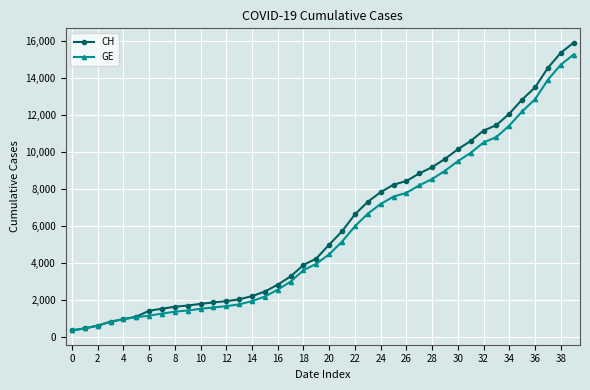

What is the value of the CH point at the 9th from the left?

1652